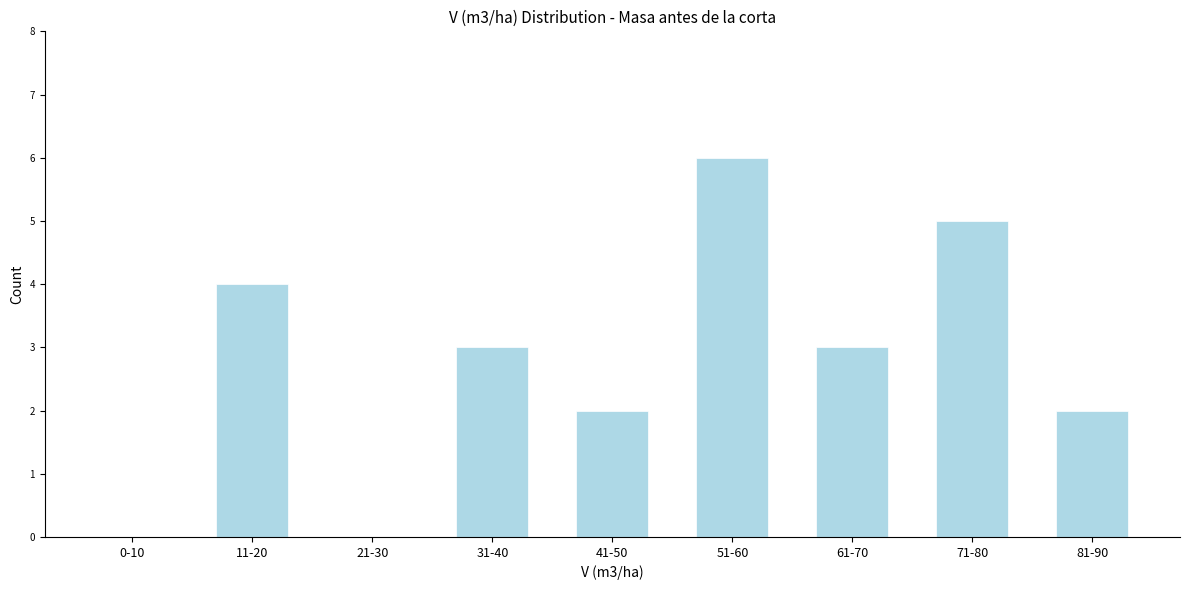

Reading left to right, what are all the values shown in this chart?

0-10=0	11-20=4	21-30=0	31-40=3	41-50=2	51-60=6	61-70=3	71-80=5	81-90=2